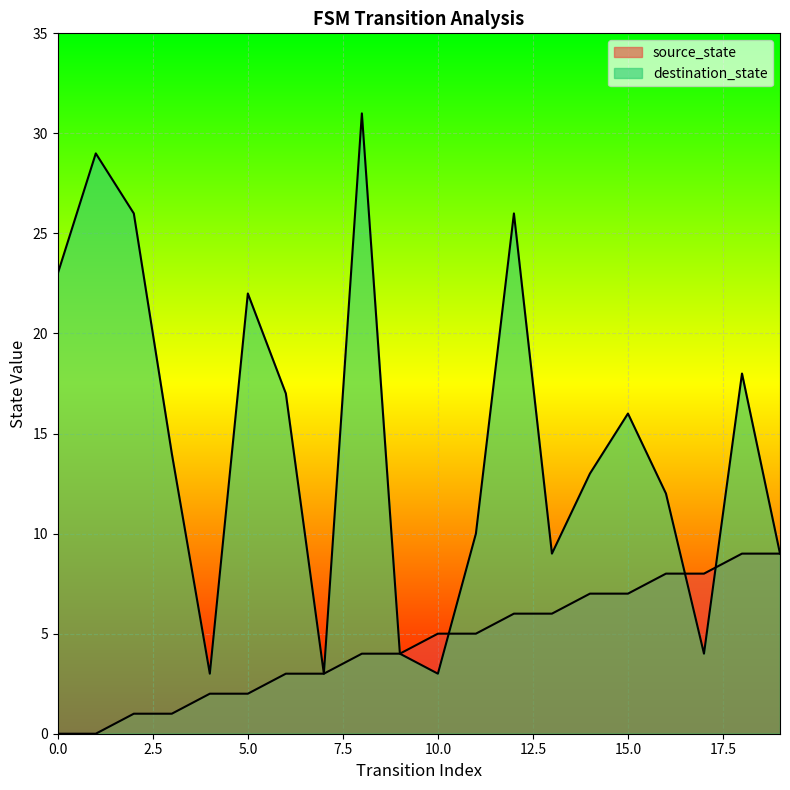

How many distinct data groups are displayed?

2